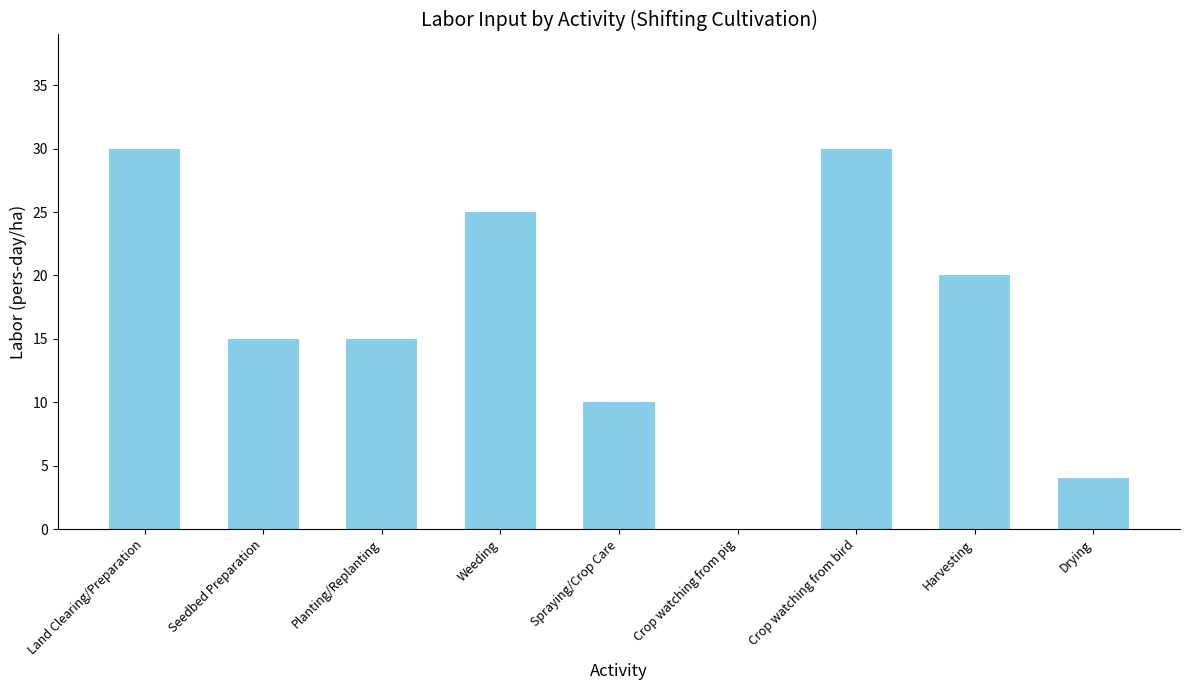

What is the approximate value at Planting/Replanting?

15